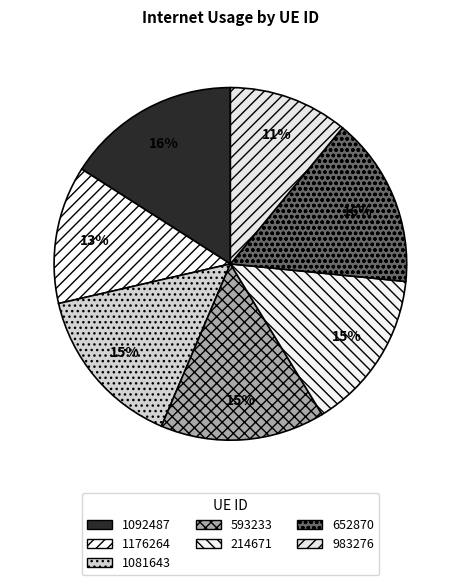

The 983276 slice represents 3% of the pie. True or false?

False